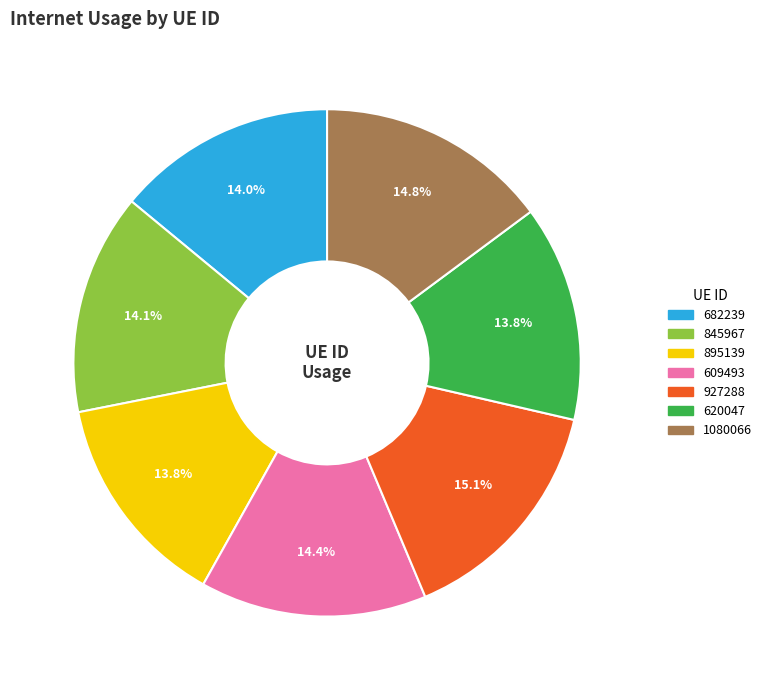

To the nearest percent, what portion does 609493 represent?

14%